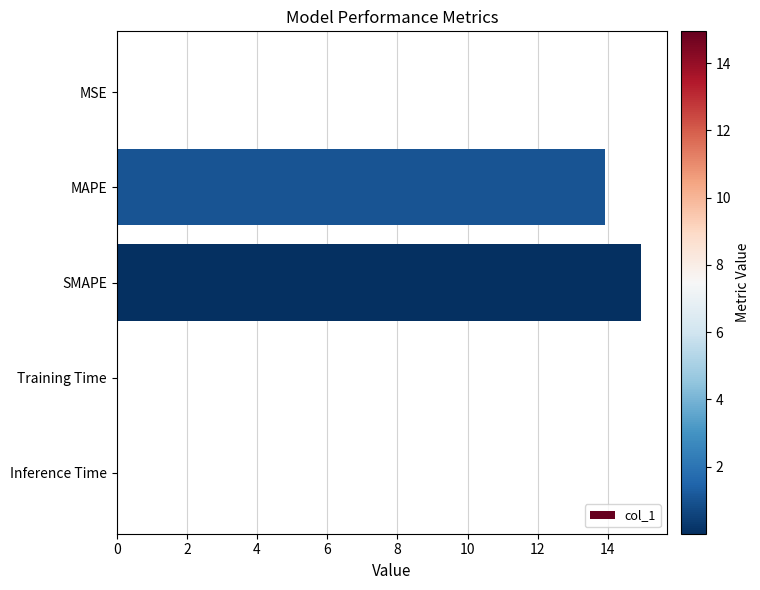

Are the bars horizontal?

Yes